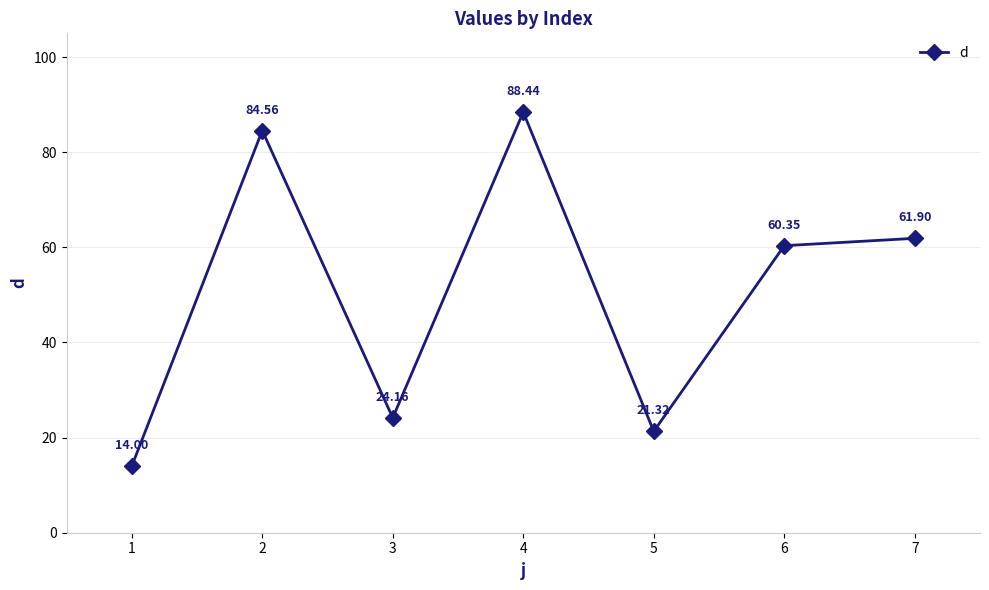

List the labels in order of value, smallest first.

1, 5, 3, 6, 7, 2, 4